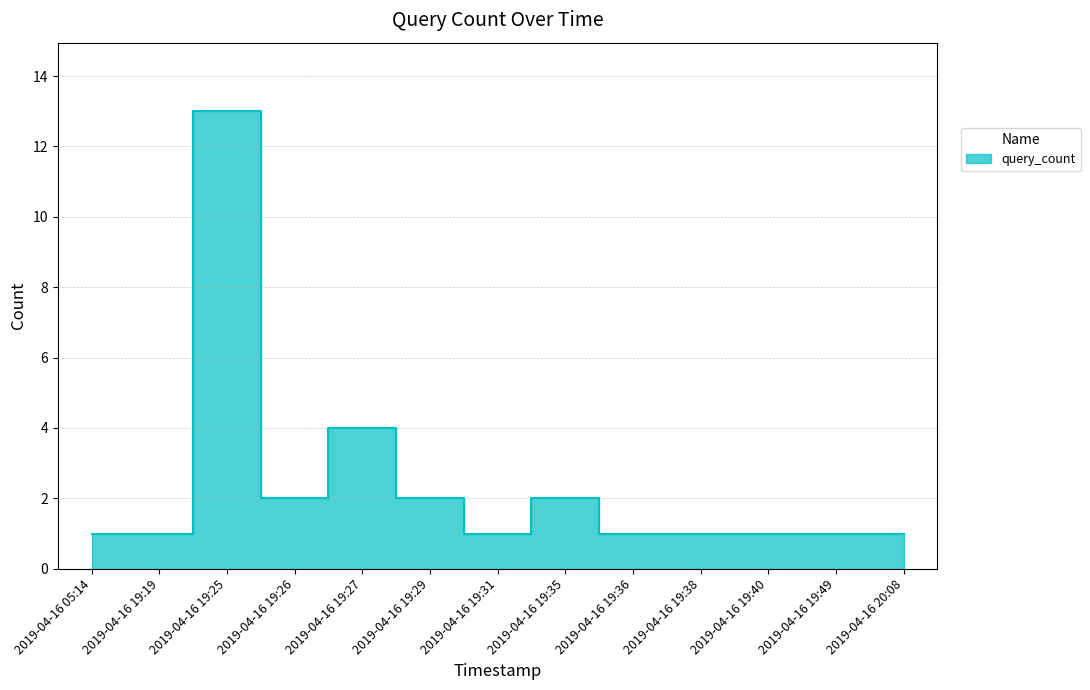

Reading left to right, list all the values displayed in this chart.

1	1	13	2	4	2	1	2	1	1	1	1	1